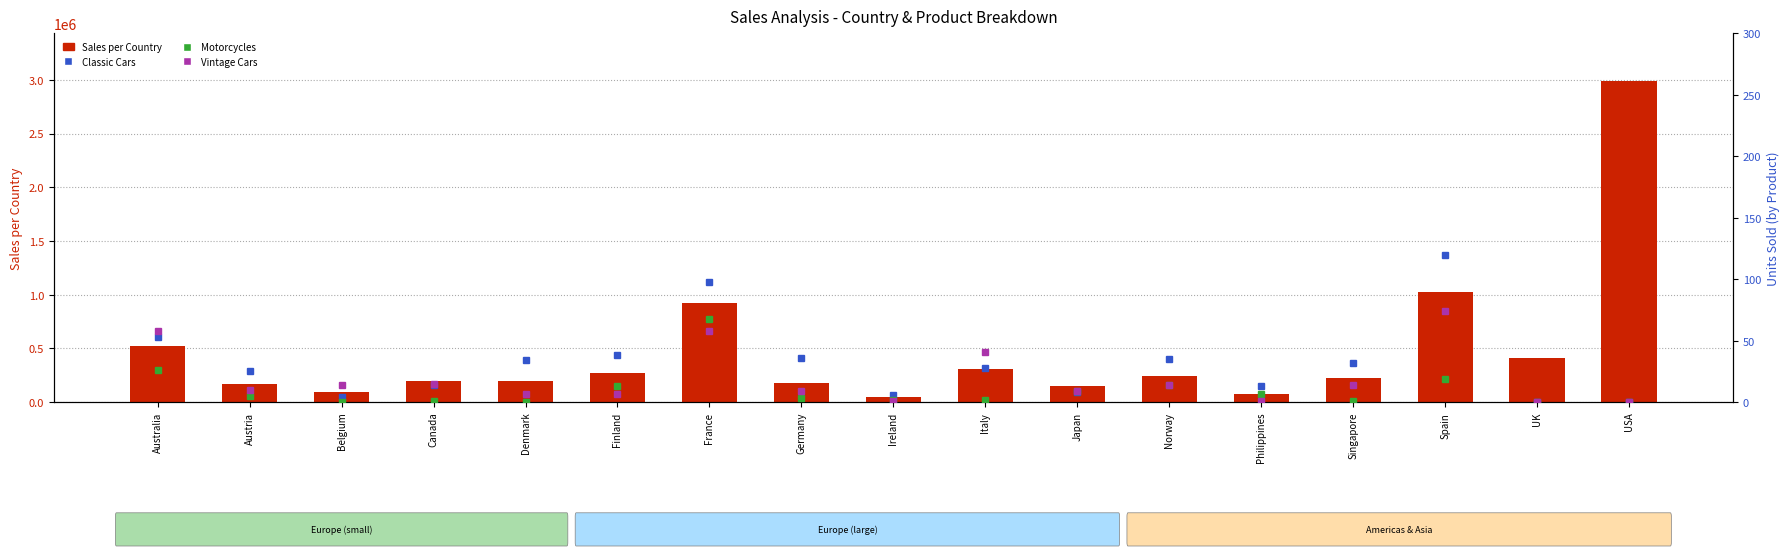

What are all the series names shown in the legend?

Sales per Country, Classic Cars, Motorcycles, Vintage Cars